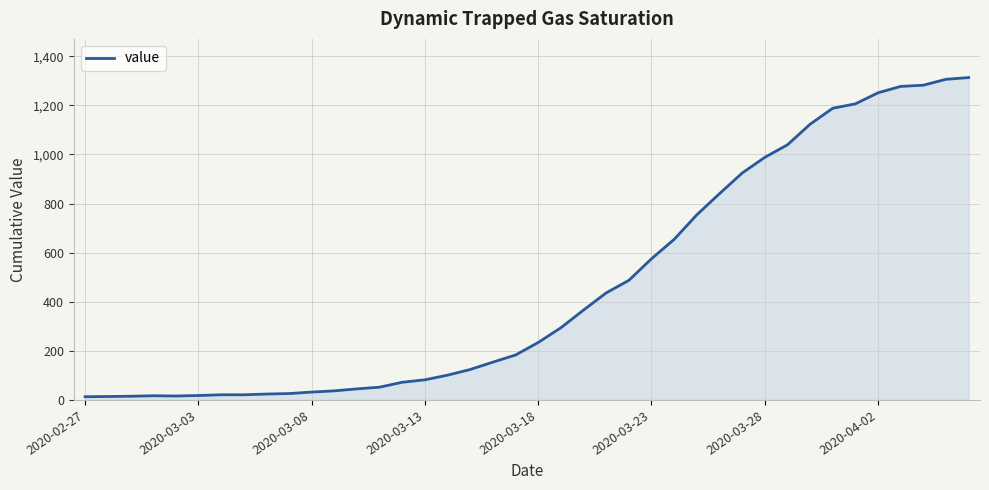

What is the maximum value shown in the chart?

1313